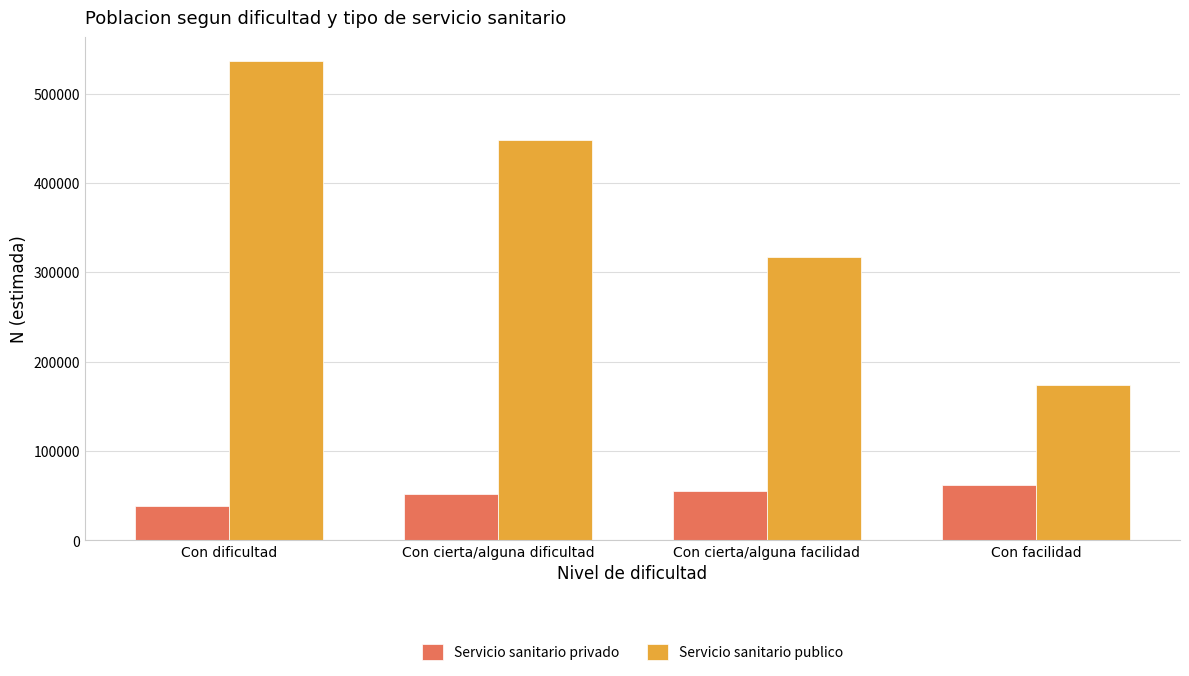

How many bars are there in total?

8